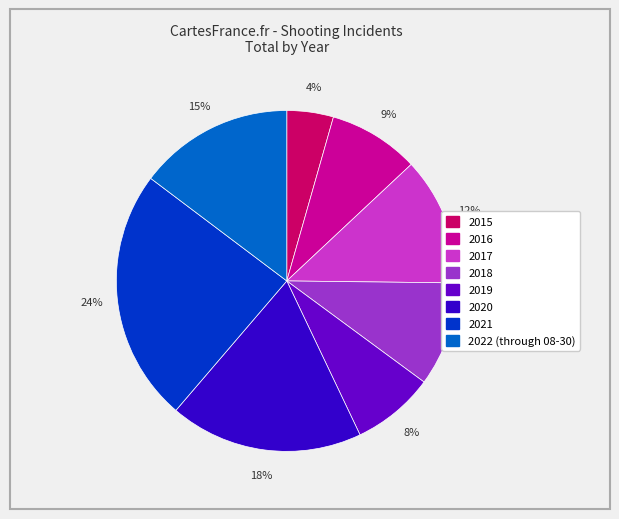

True or false: 2018 accounts for 1% of the total.

False